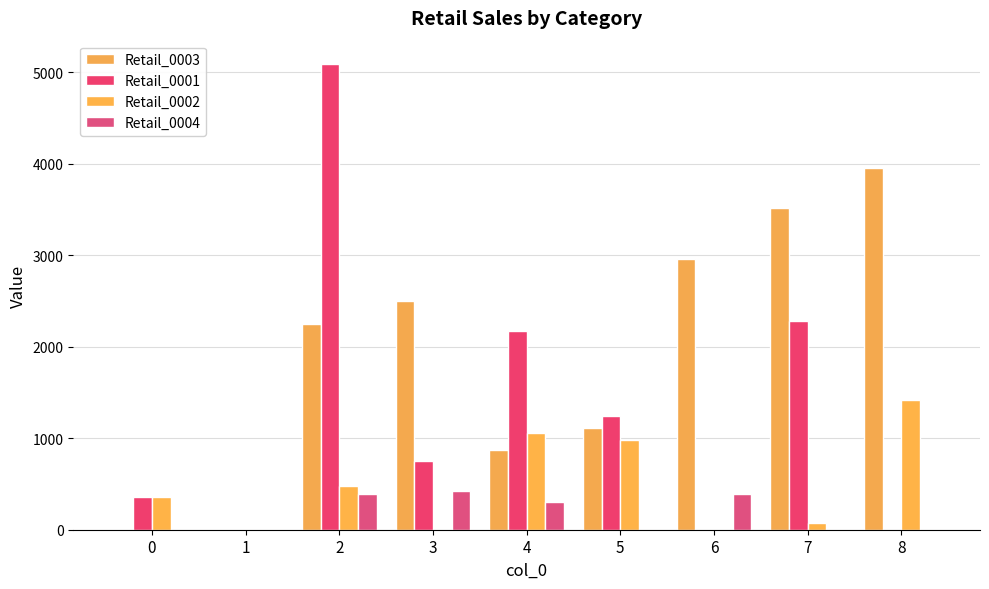

What is the difference between the maximum and minimum values in the Retail_0003 series?

3956.3